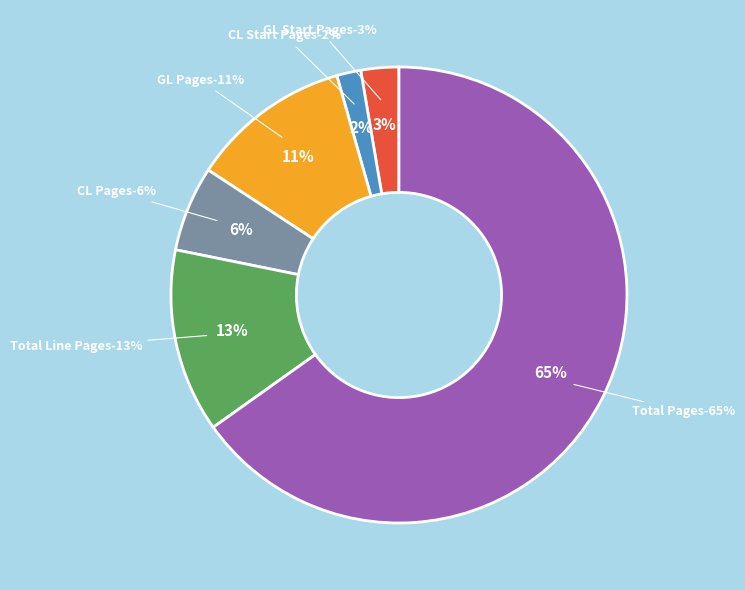

What portion of the pie excludes Total Pages?

34.9%